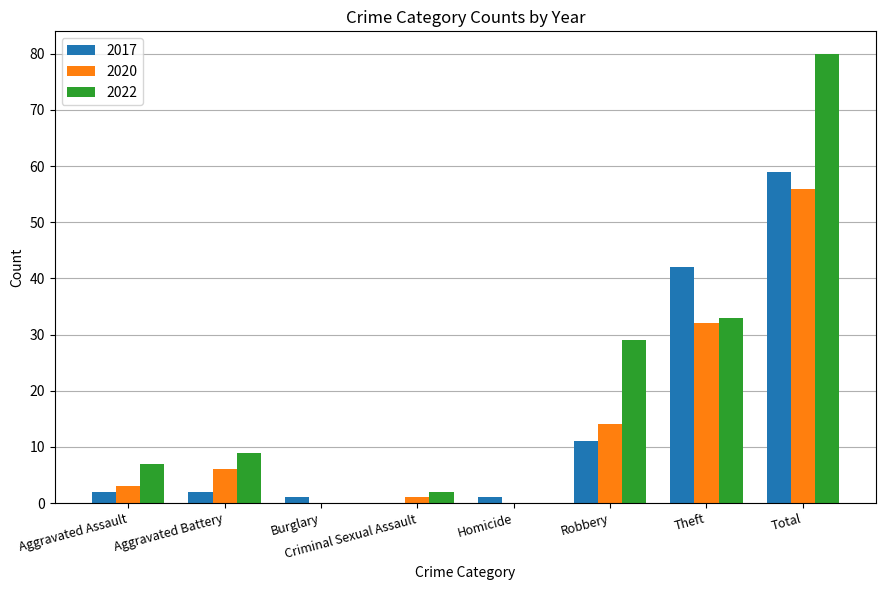

Are the bars grouped side by side (vs. stacked)?

Yes